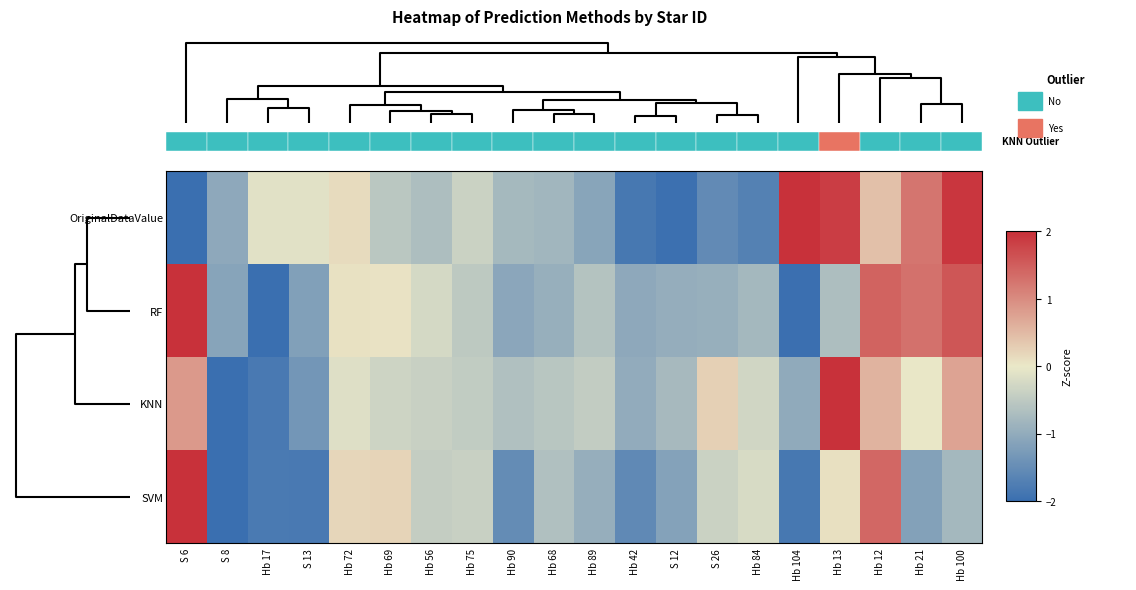

Rank the categories by SVM value from lowest to highest.

S 8, Hb 104, S 13, Hb 17, Hb 42, Hb 90, Hb 21, S 12, Hb 89, Hb 100, Hb 68, Hb 56, Hb 75, S 26, Hb 84, Hb 13, Hb 72, Hb 69, Hb 12, S 6